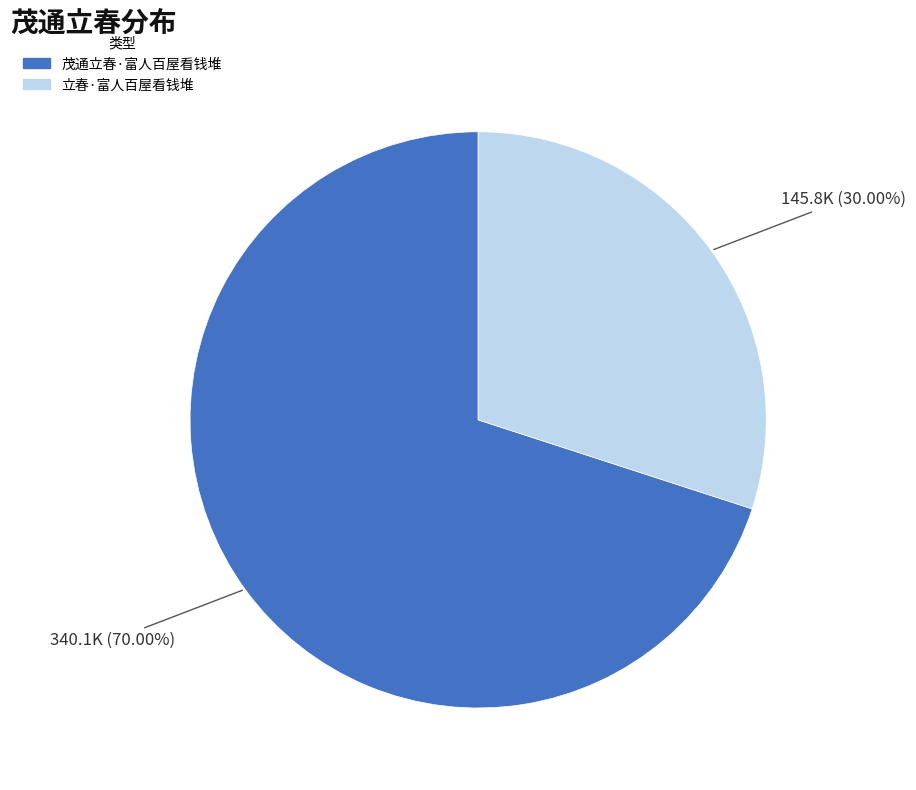

True or false: 茂通立春·富人百屋看钱堆 accounts for 64% of the total.

False